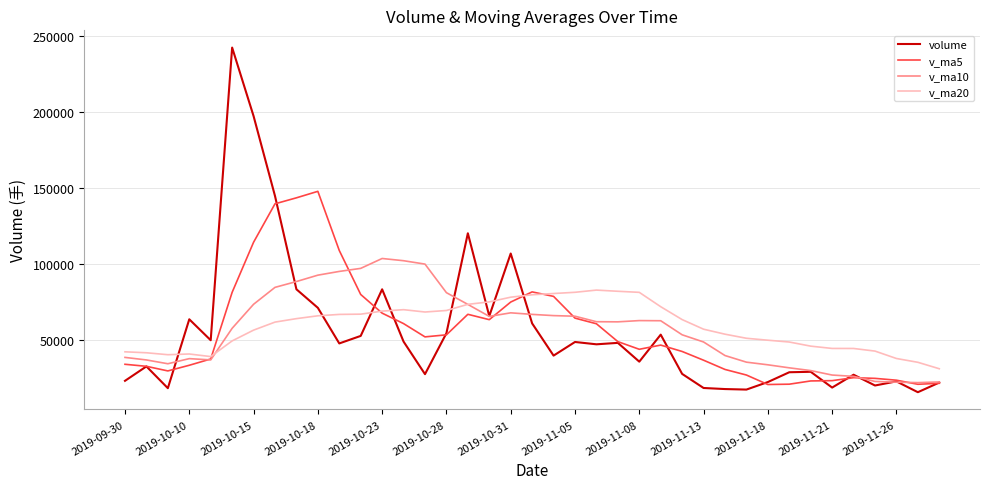

What is the greatest value displayed?

242368.2